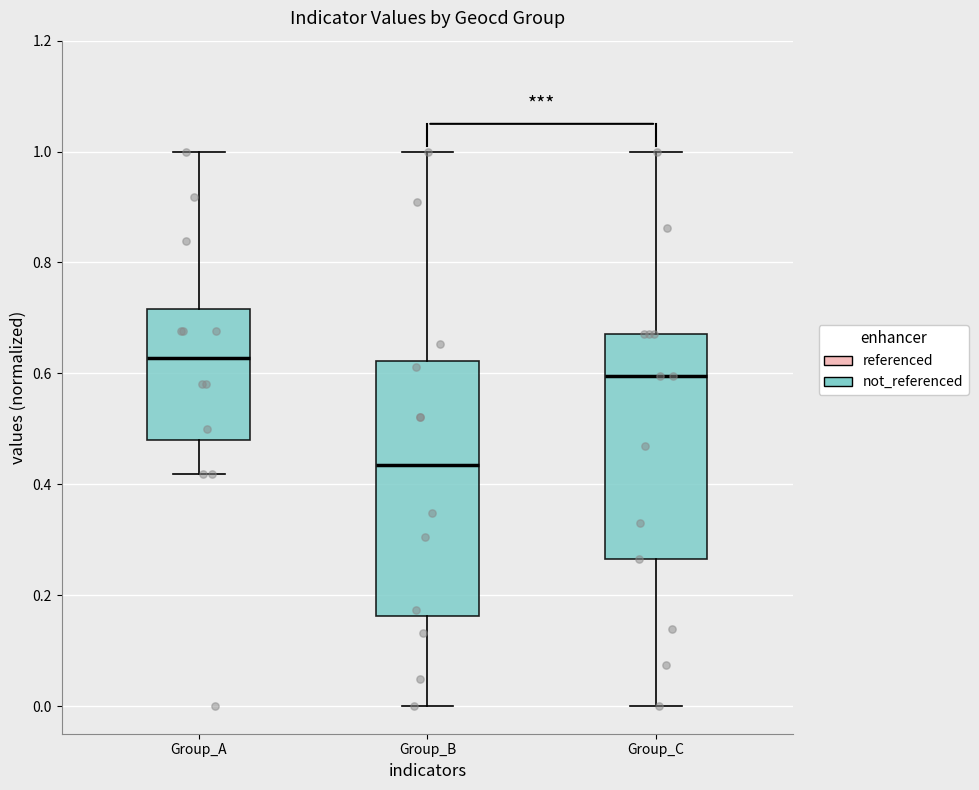

Reading left to right, transcribe this box plot: for each box, give where its median line is, the range the box spans, and where its two whiskers end, as read against the y-axis. The values are not printed on the chart, so give them approximately, as read against the axis.

Group_A: median 0.62, box 0.48 to 0.72, whiskers 0.42 to 1.00
Group_B: median 0.44, box 0.16 to 0.62, whiskers 0.00 to 1.00
Group_C: median 0.60, box 0.26 to 0.68, whiskers 0.00 to 1.00